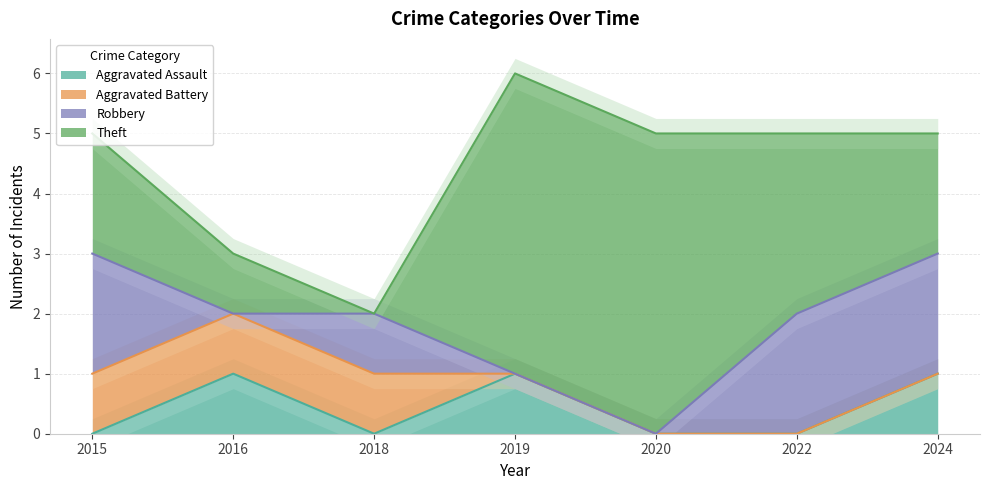

What value does the Theft series have at 2015?

2